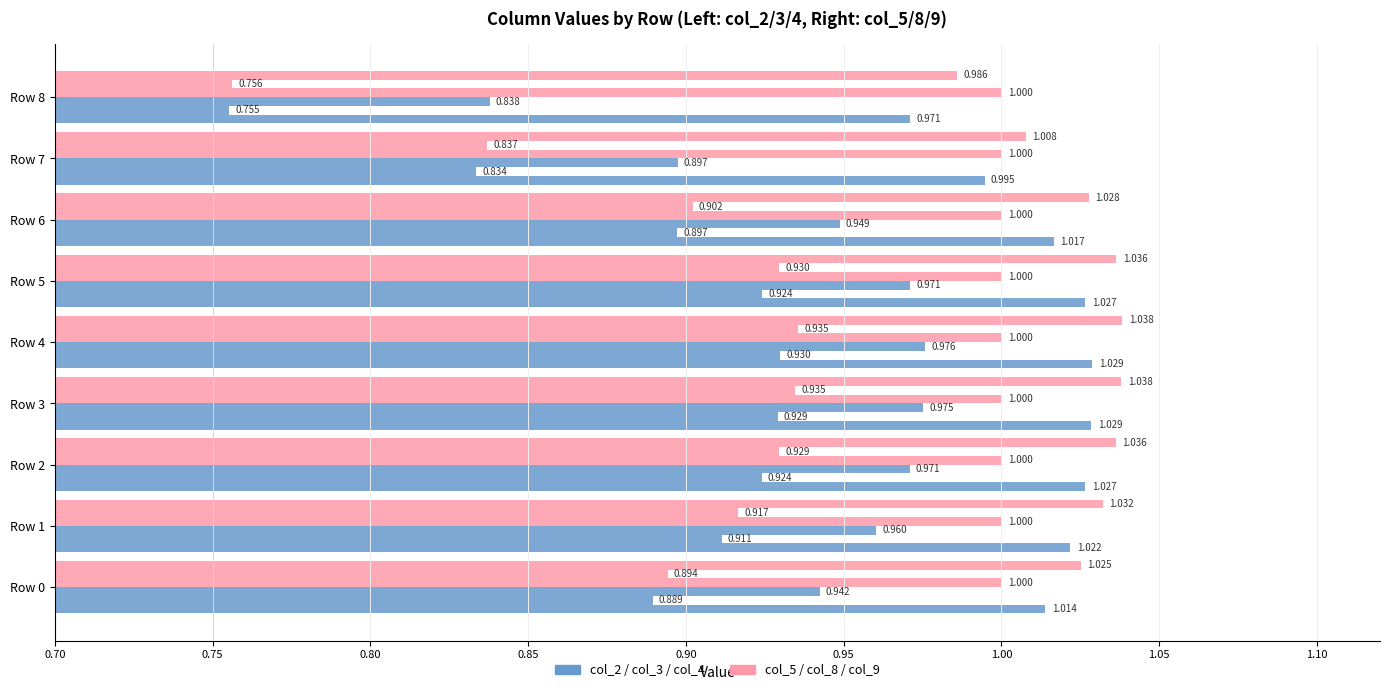

The col_2 series shows 0.2 at Row 8. True or false?

False